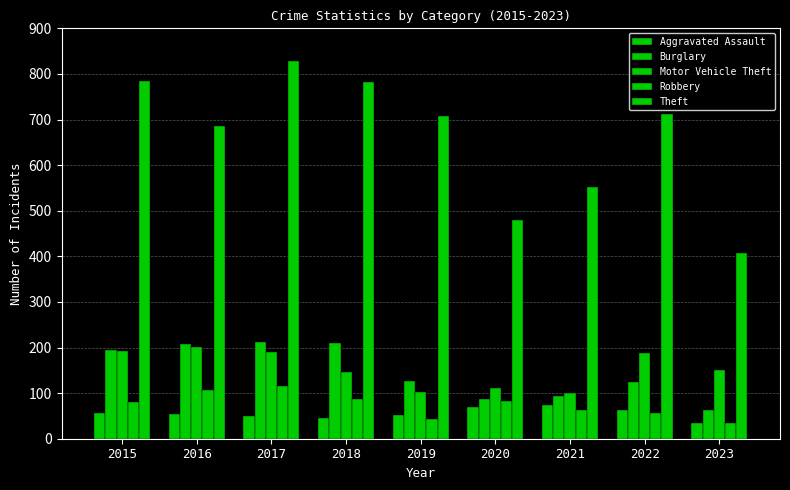

Does the chart contain any negative values?

No